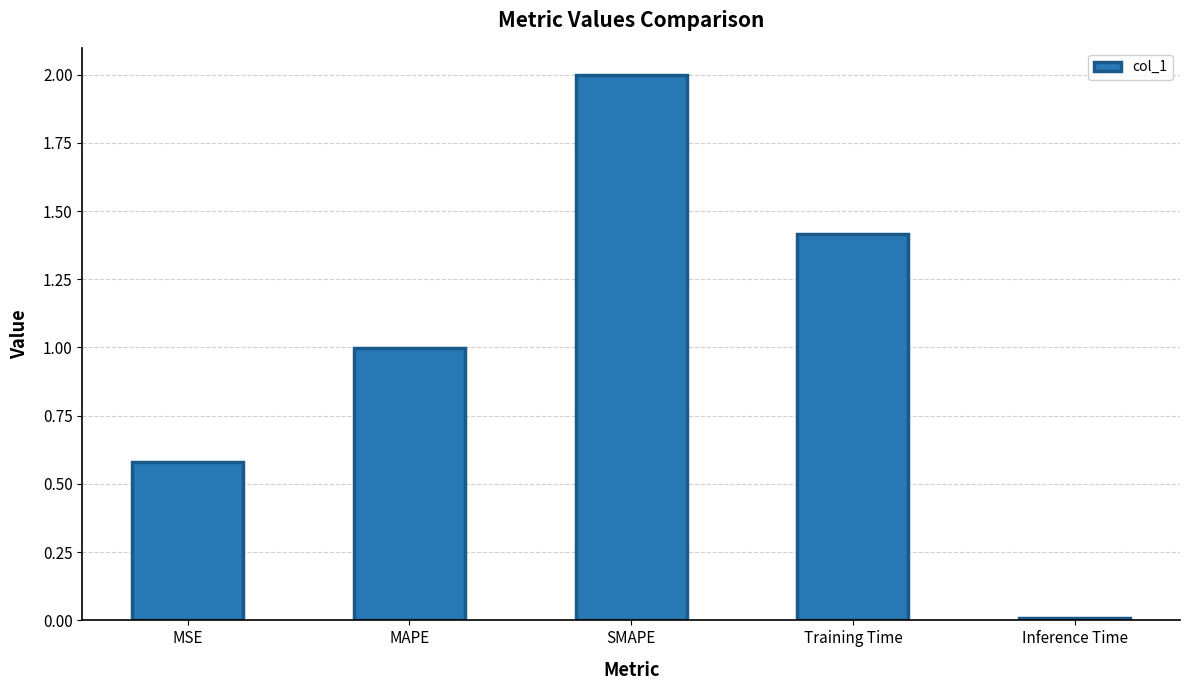

How many data points does each series have?

5